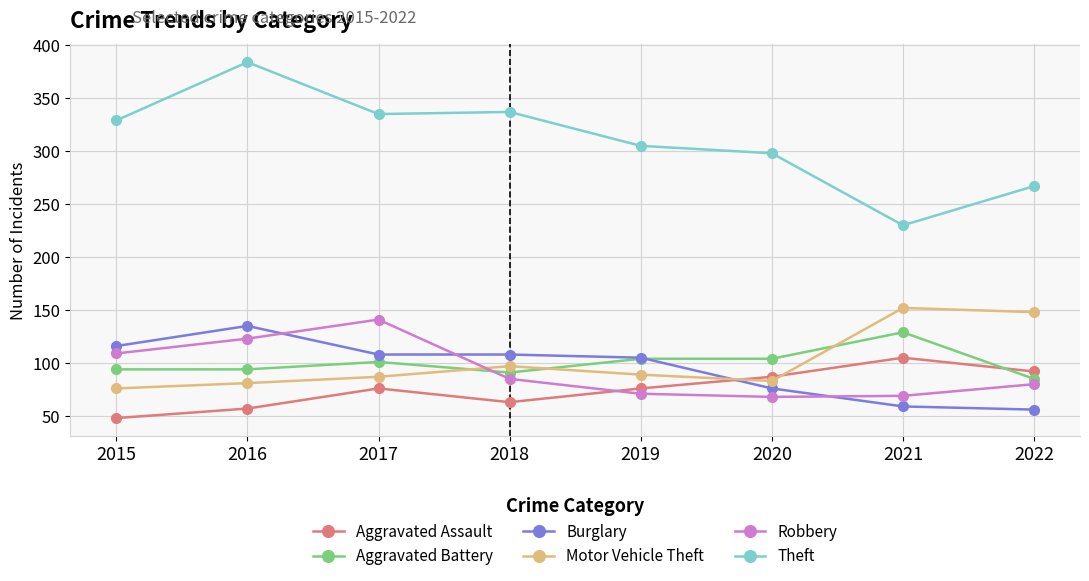

What is the highest value of the Aggravated Assault series?

105